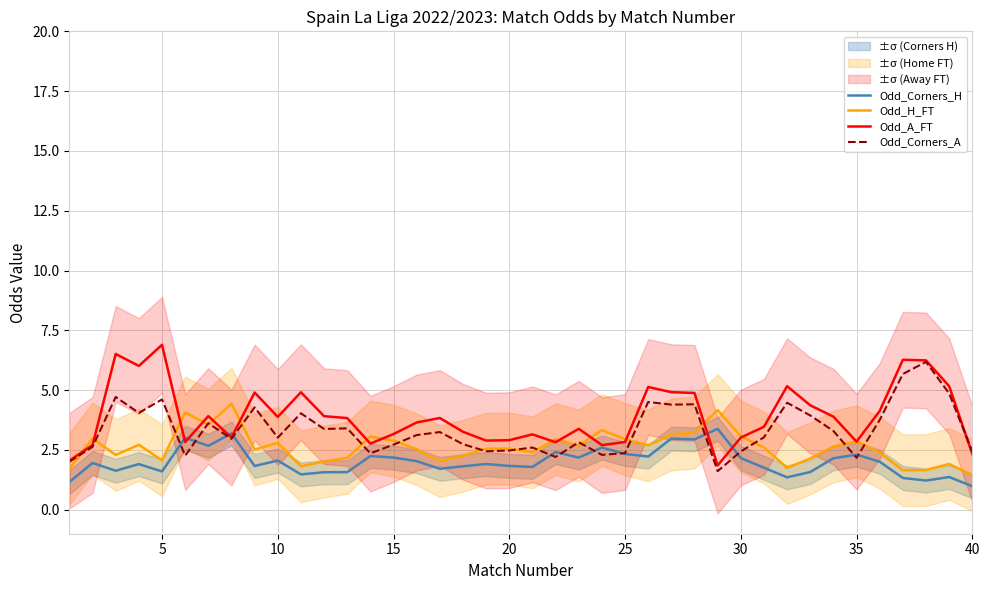

True or false: Odd_H_FT has a value of 1.6 at 35.

False